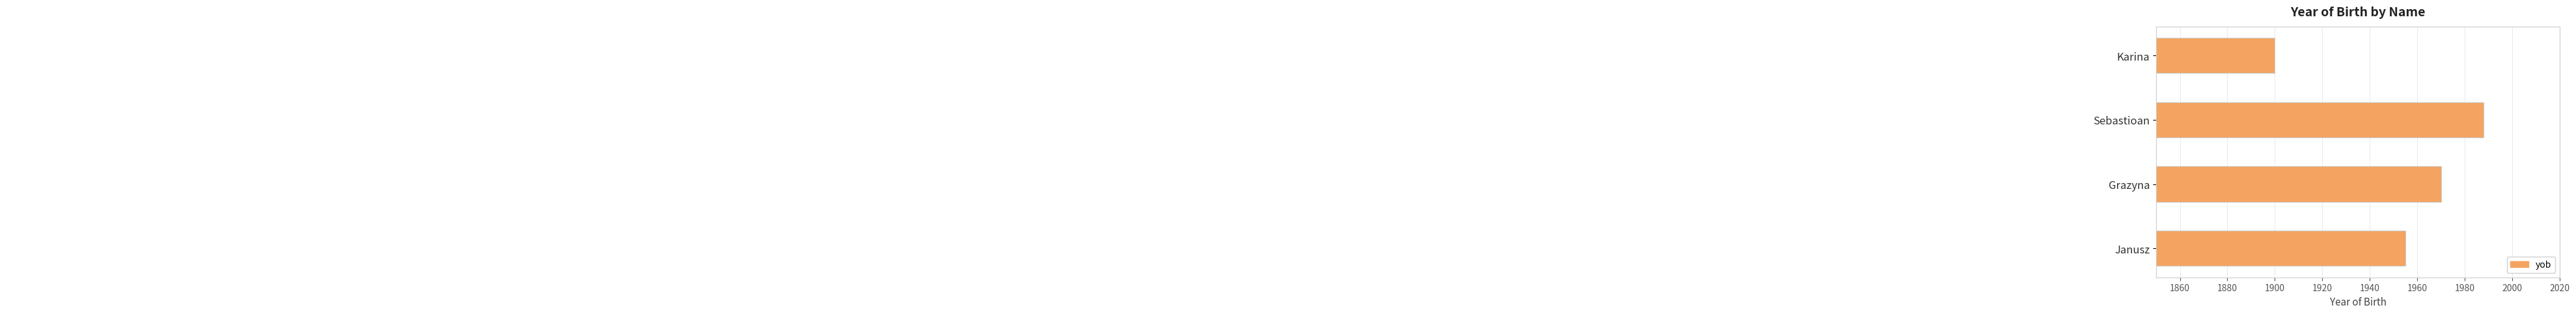

How many values are below 1970?

2